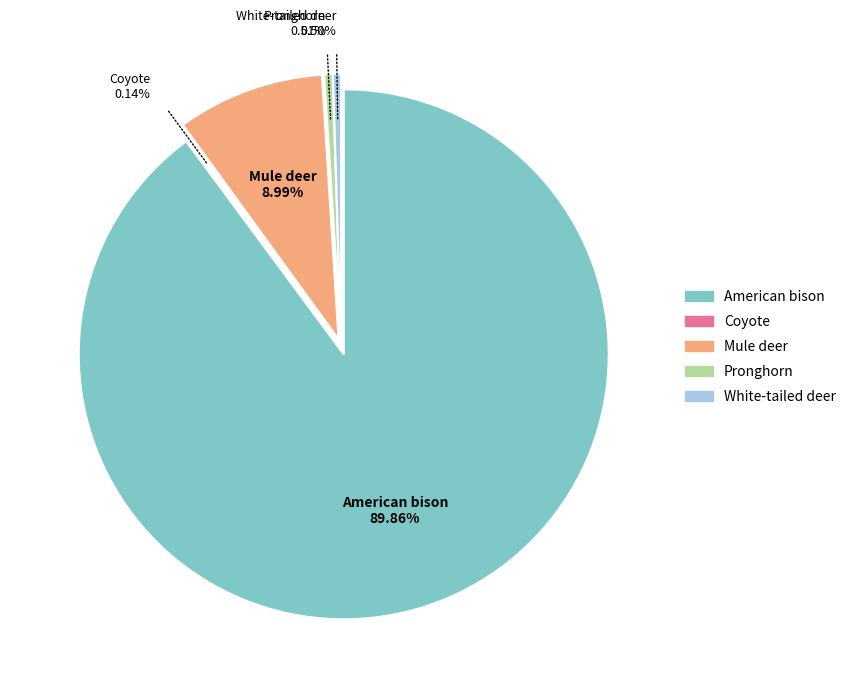

To the nearest percent, what is the combined percentage of White-tailed deer and American bison?

90%